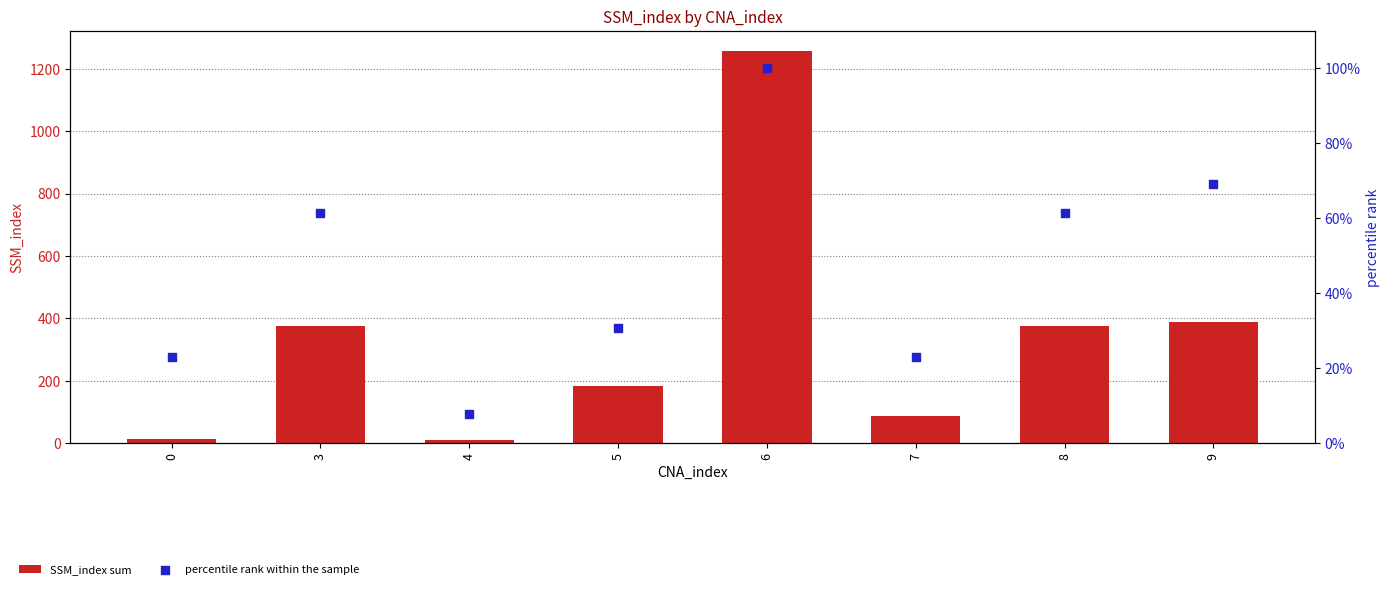

At which category is the sum across all series the highest?

6